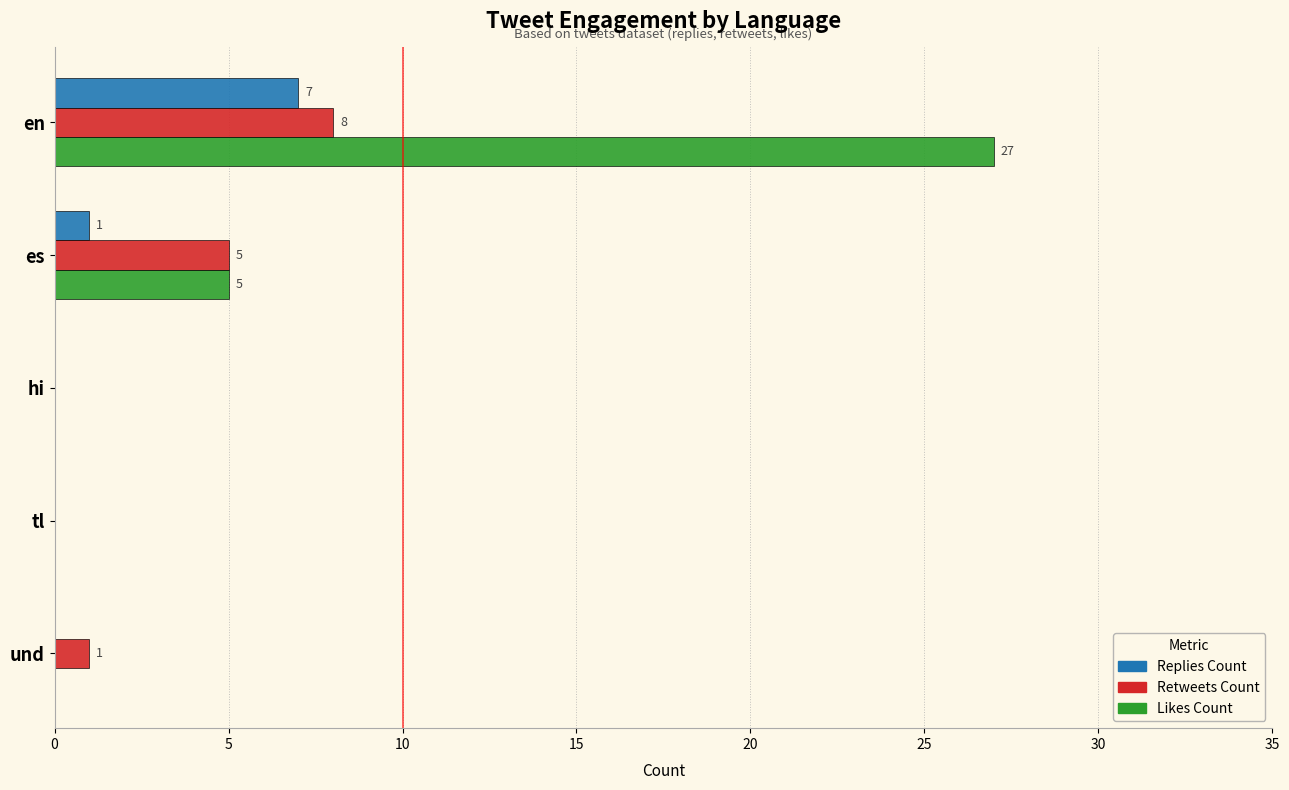

Count the number of data series in this chart.

3